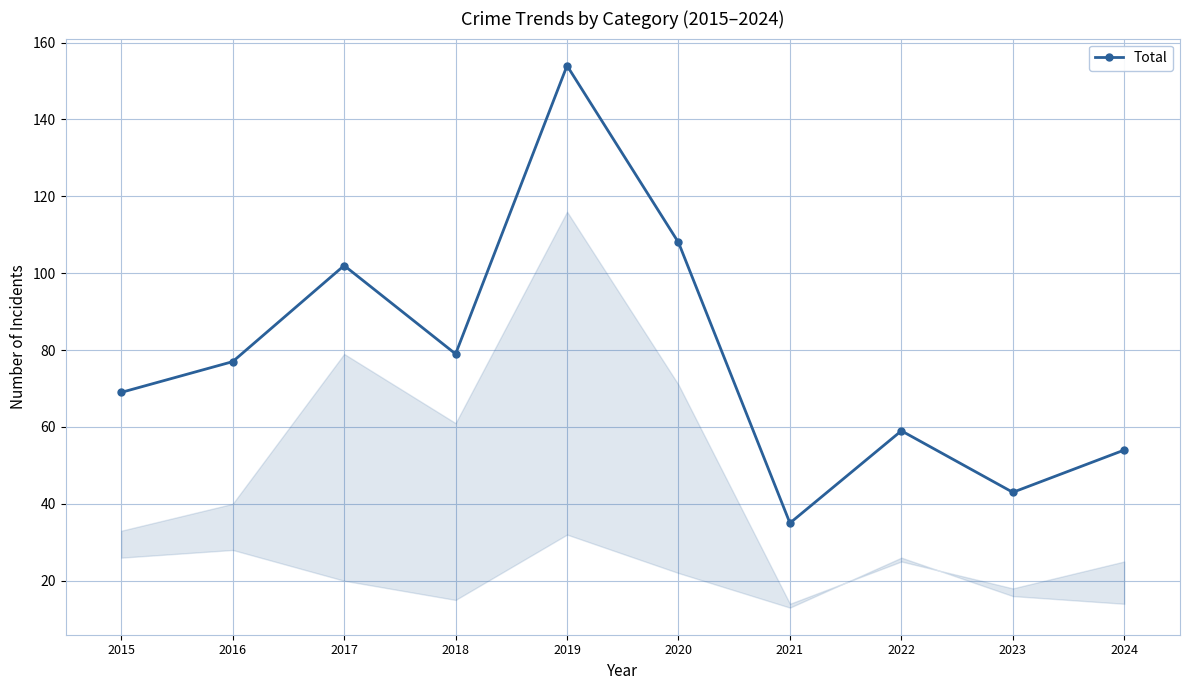

The value at 2018 is 79. True or false?

True